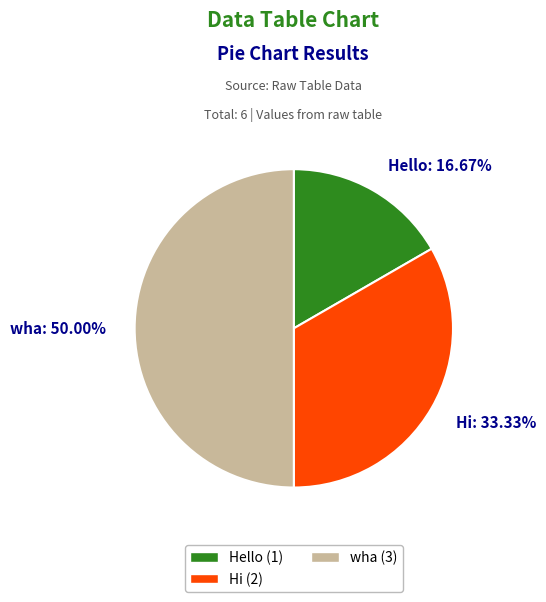

How much of the chart is everything except Hi?

66.7%